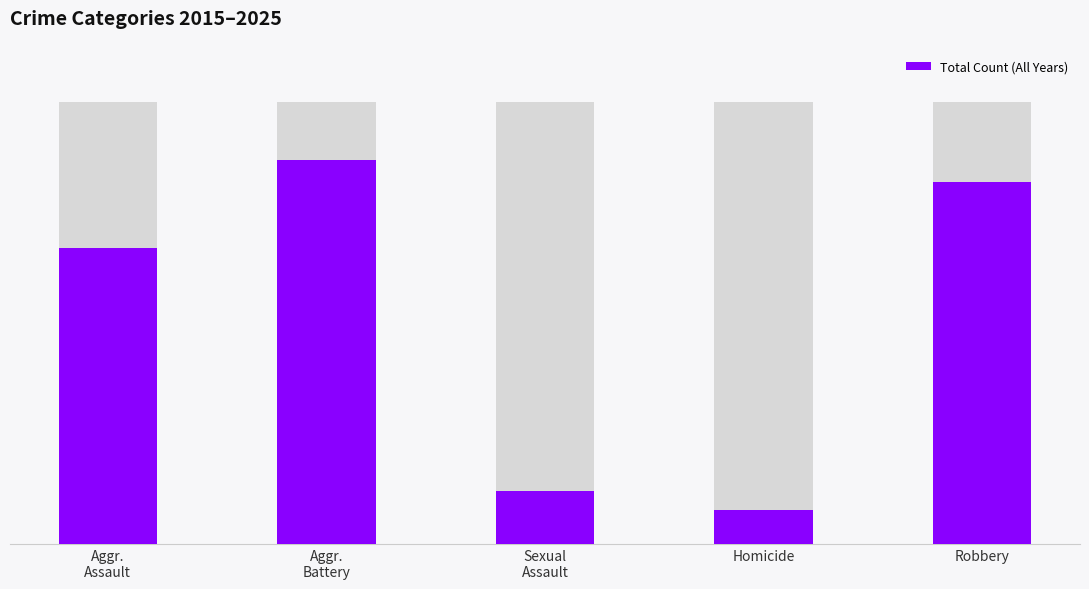

What is the average value?

1850